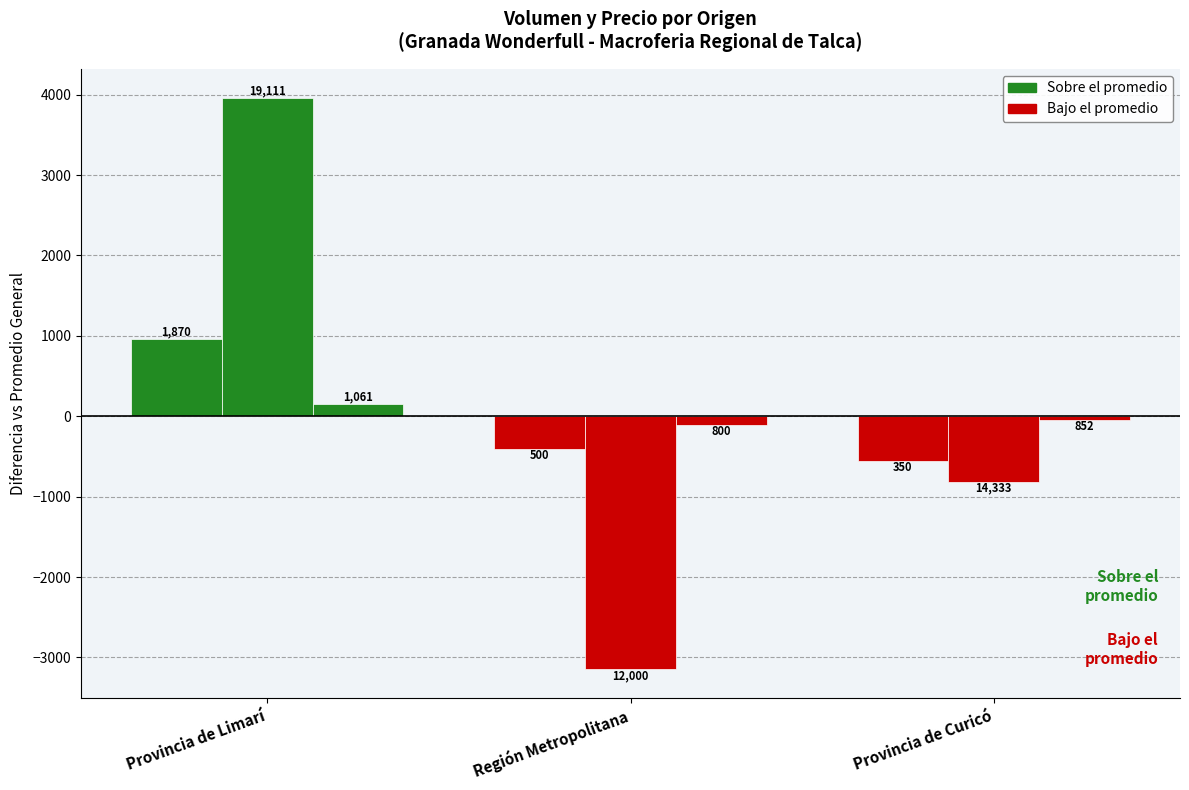

How many bars are there in each group?

3